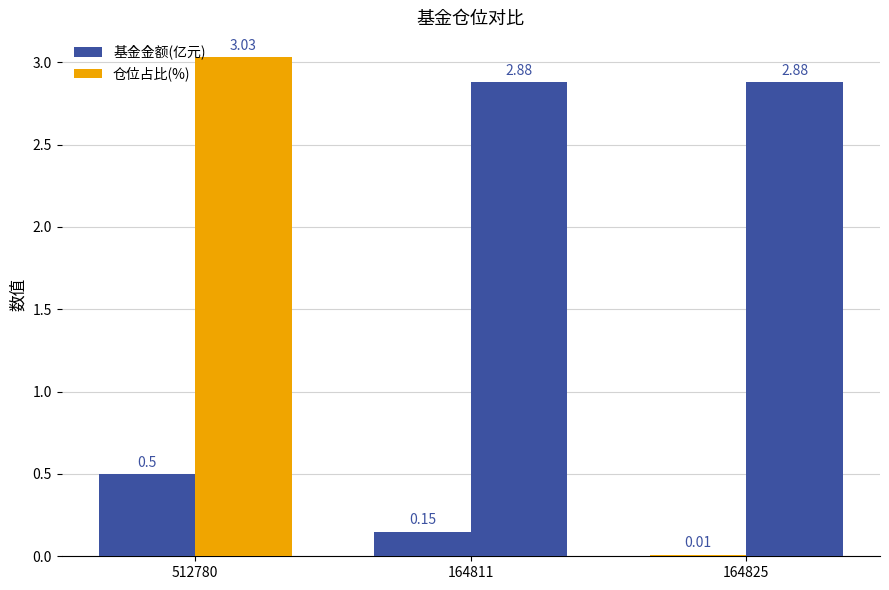

What is the total value across all series at 164811?

3.0